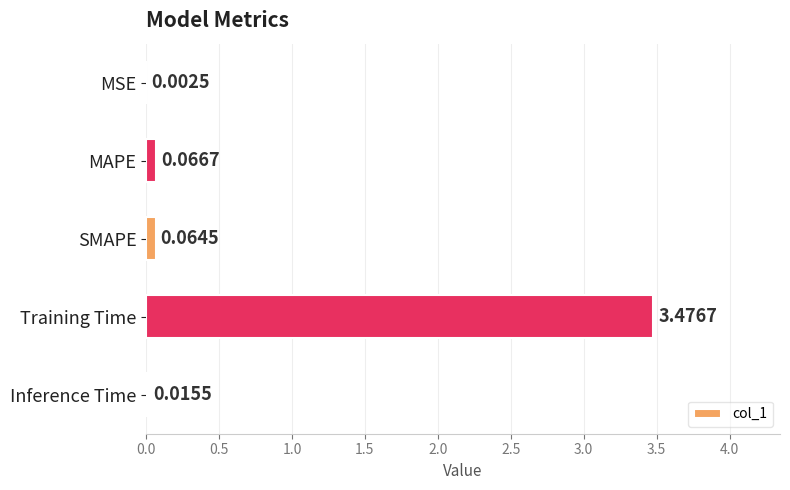

Where is the data nearest to the value 1?

MAPE